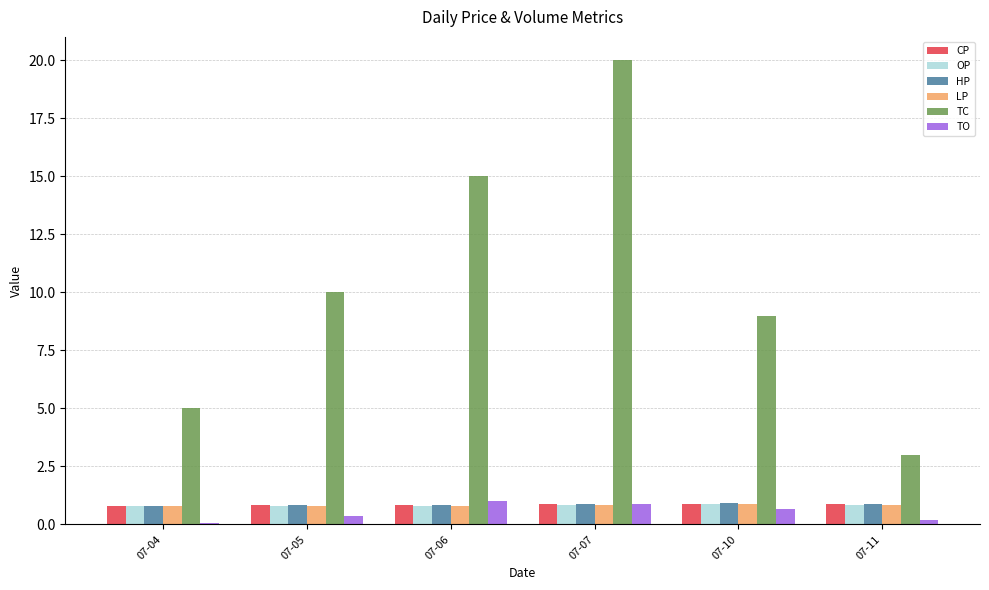

At which category is the sum across all series the highest?

07-07